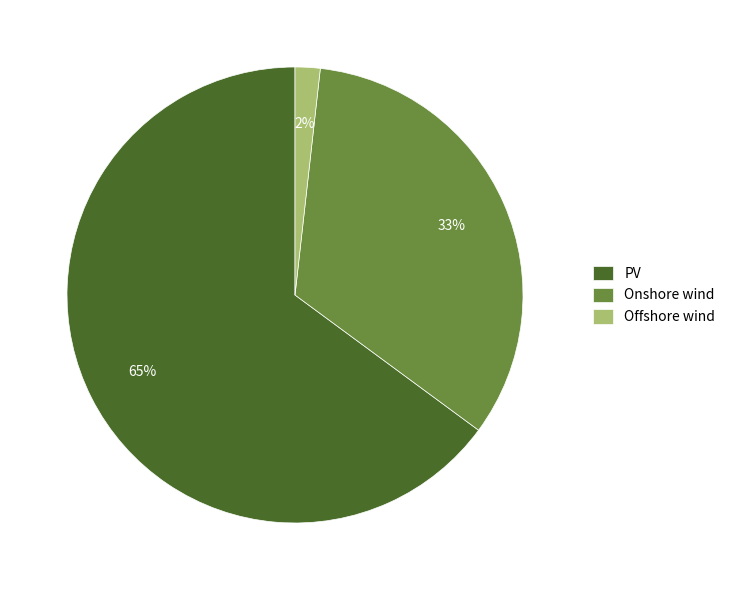

Count the number of slices in the pie.

3